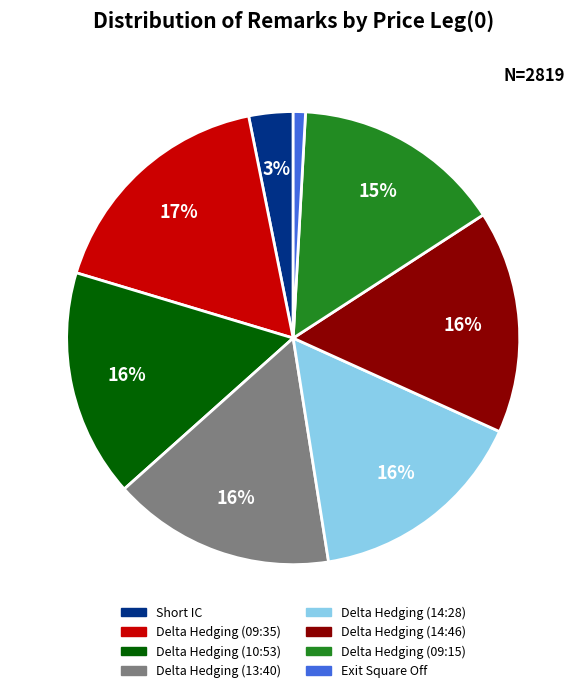

To the nearest percent, what is the average slice percentage?

12%